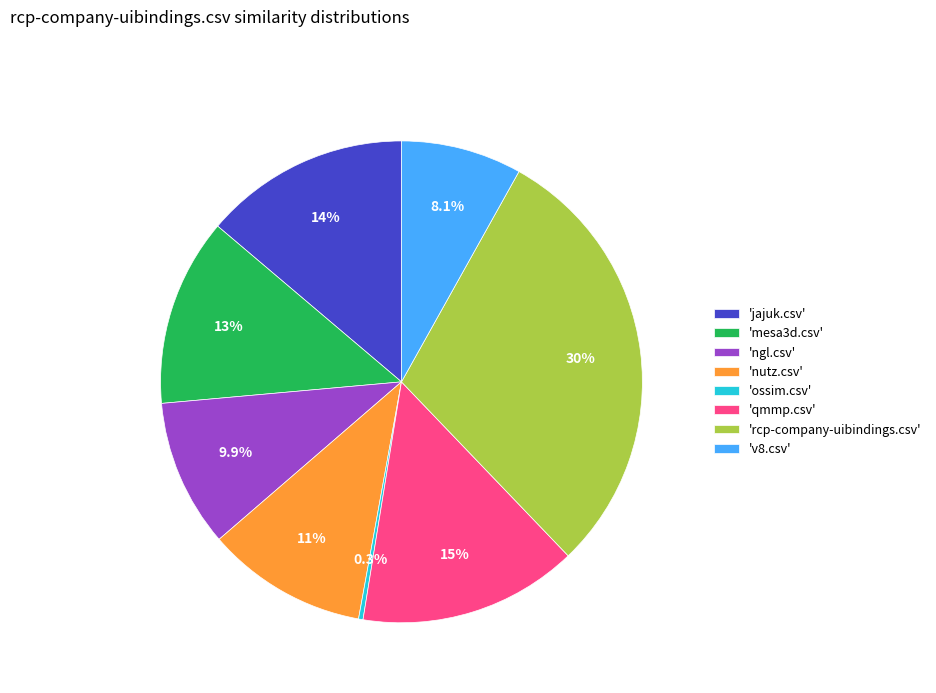

To the nearest percent, what is the difference between the largest and smallest slice percentages?

29%